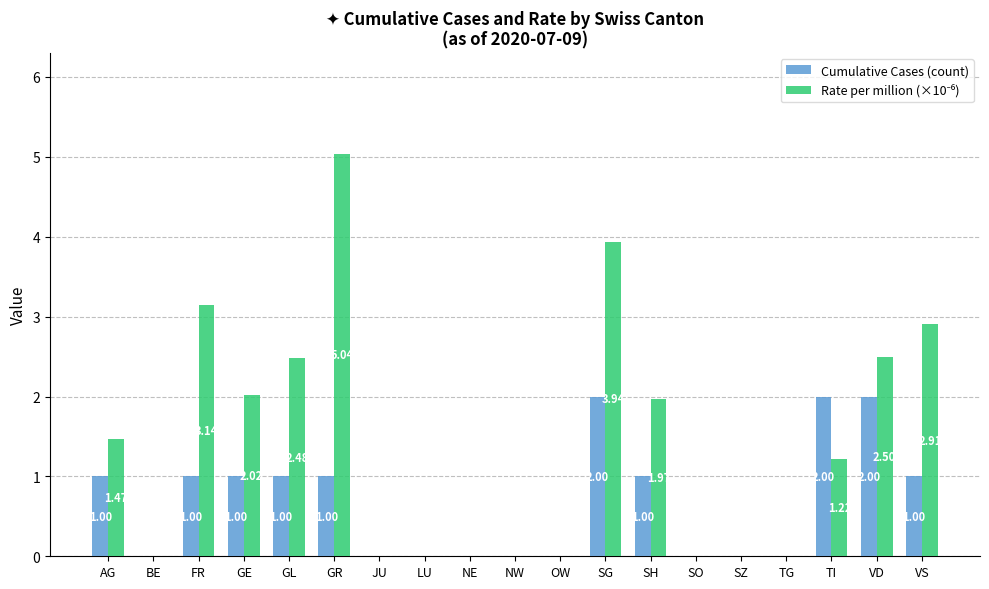

True or false: Cumulative Cases (count) has a value of 0.8 at VD.

False